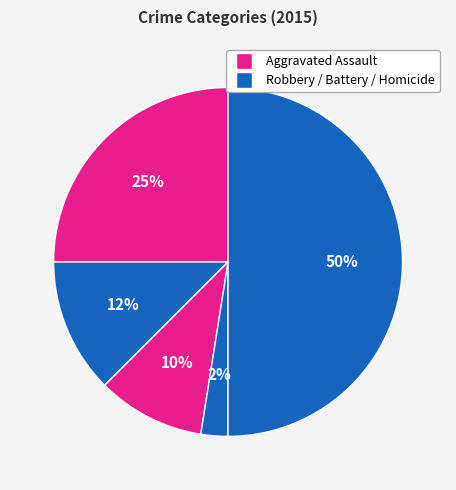

How many segments does this pie chart have?

5